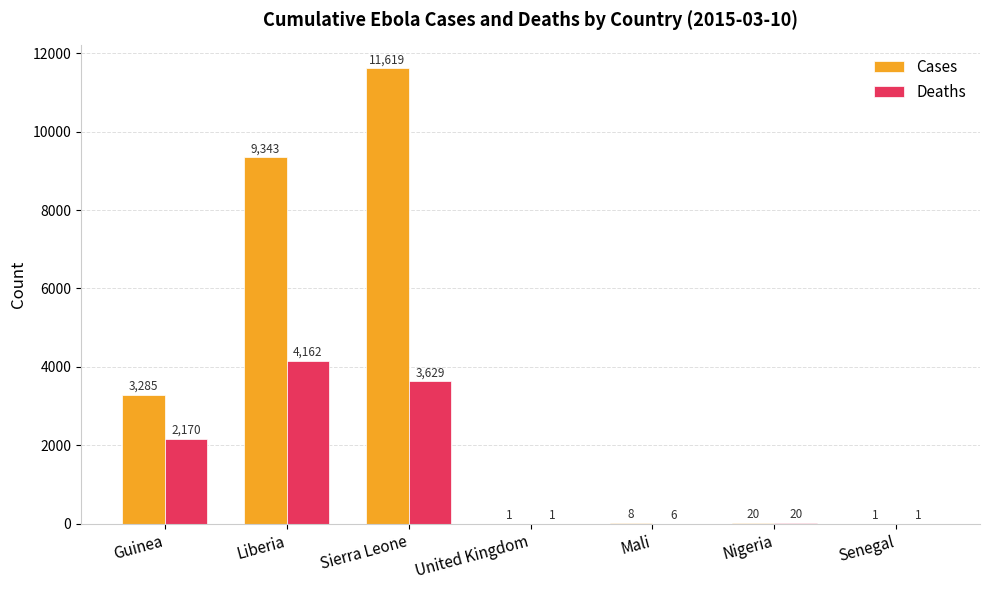

At which label is Deaths closest to 2081?

Guinea